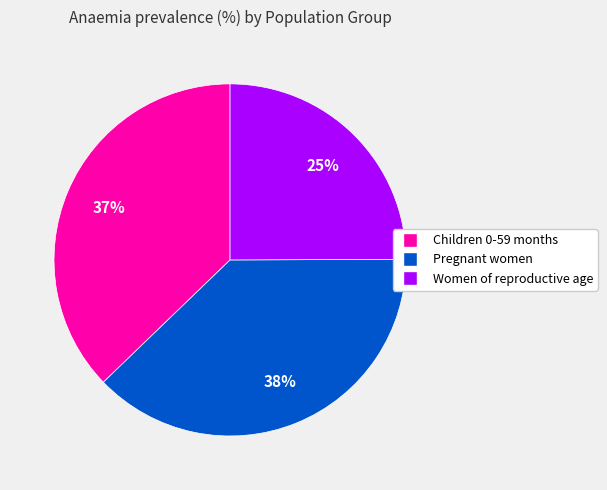

True or false: Pregnant women accounts for 38% of the total.

True